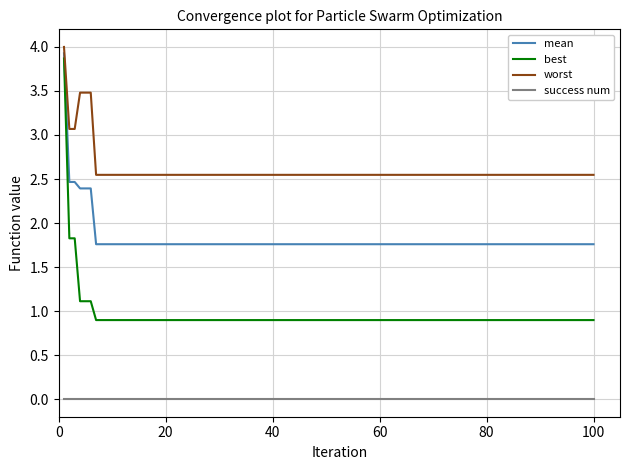

List the series in order of their overall mean, lowest first.

success num, best, mean, worst